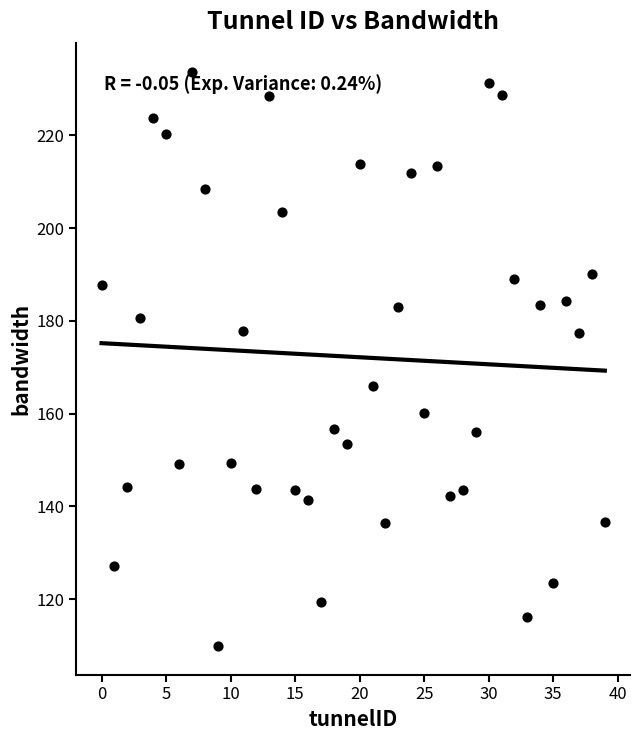

What is the range of Y values (max minus min)?

123.8